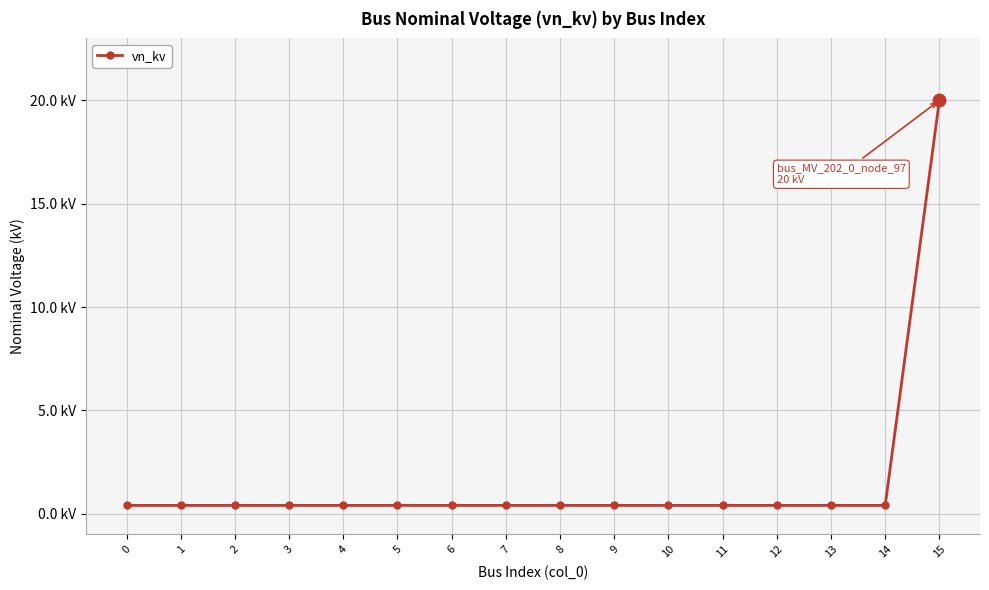

Is it true that the value at 3 is 0.2?

False